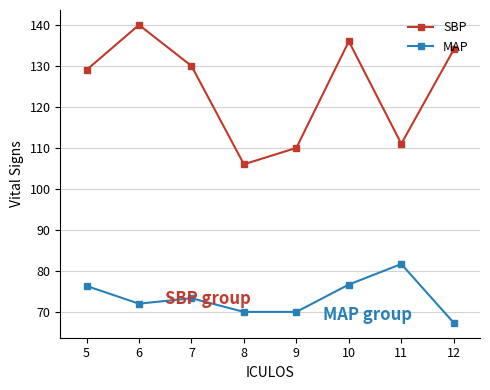

At how many categories does at least one series exceed 82?

8